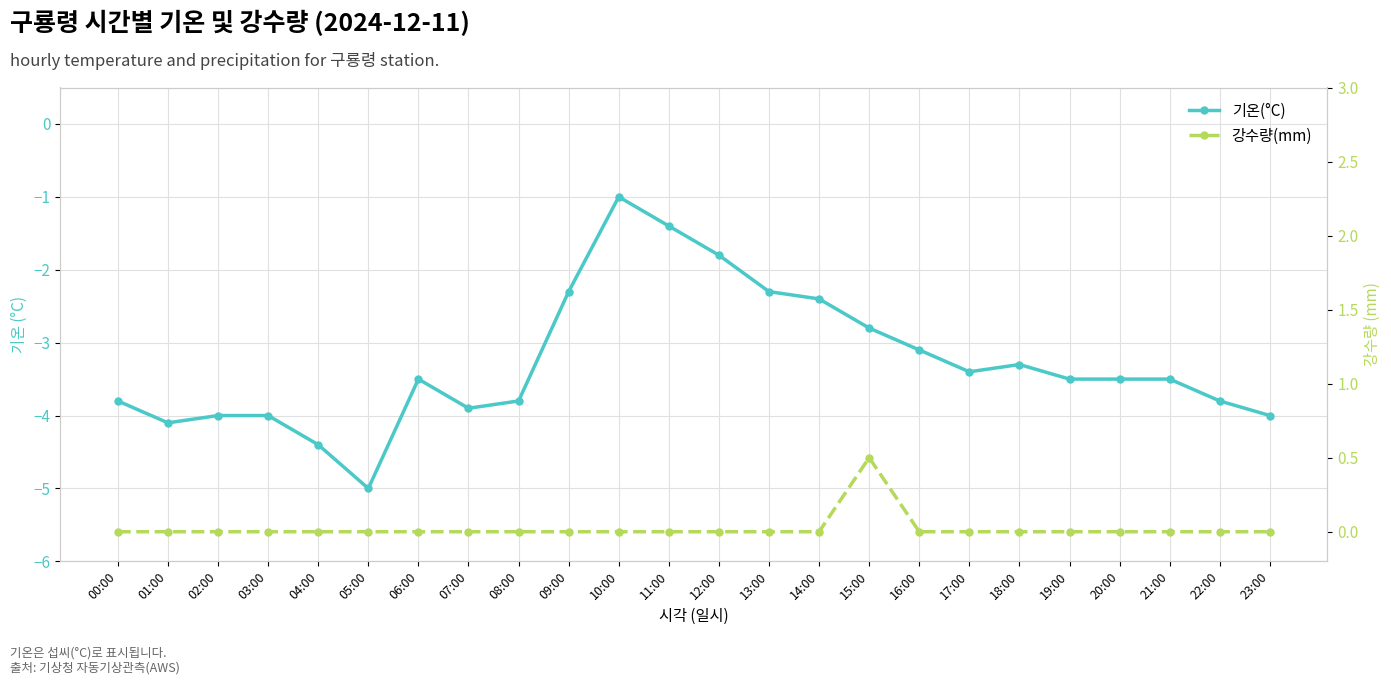

Which category has the lowest value in the 기온(°C) series?

05:00